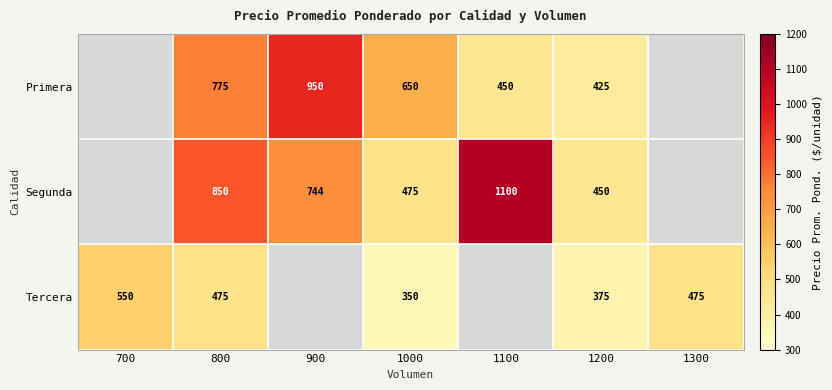

Rank the series at 1000 from lowest to highest value.

Tercera, Segunda, Primera